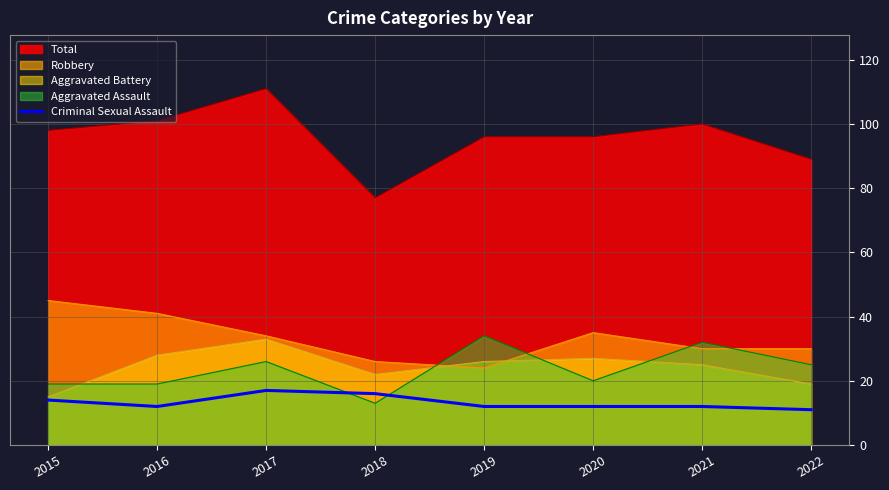

True or false: the data shows 12 at 2020.

True